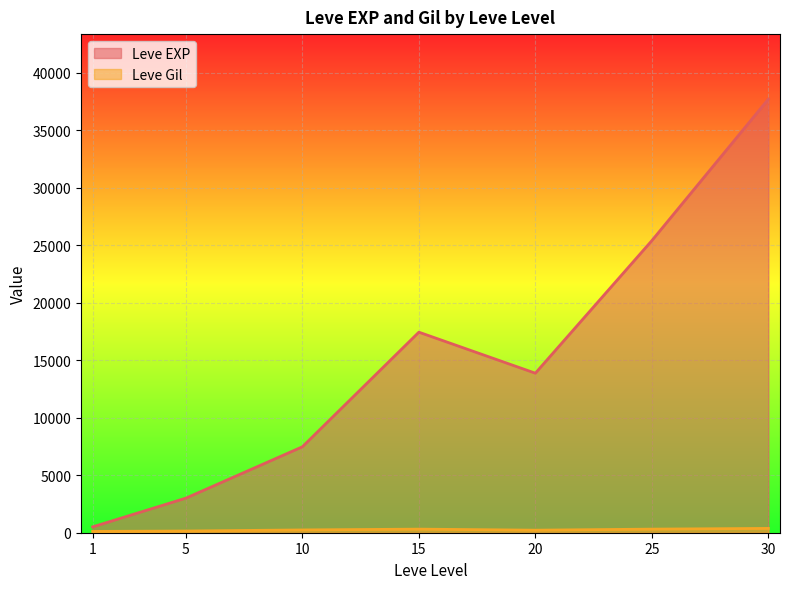

Which series has the largest total across all categories?

Leve EXP